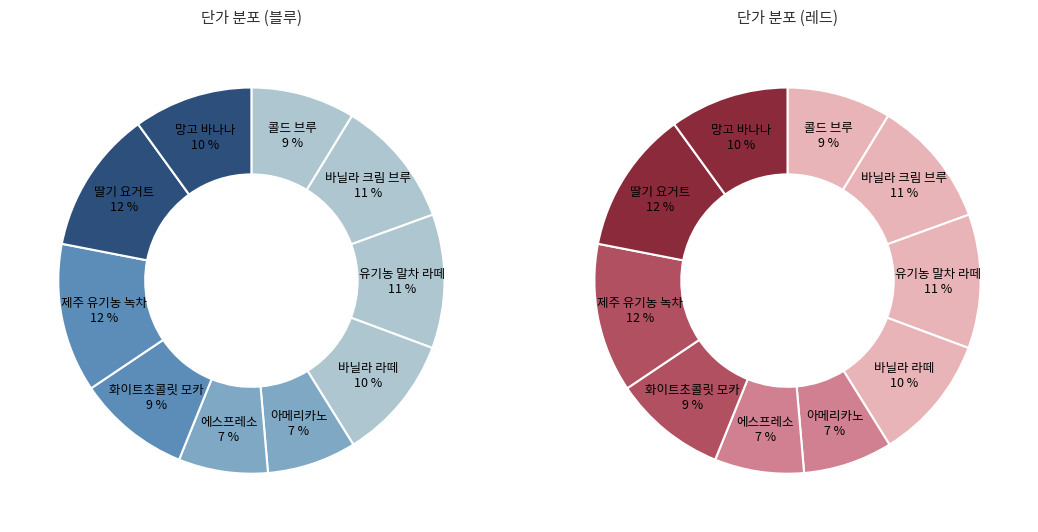

The 딸기 요거트 slice represents 4% of the pie. True or false?

False